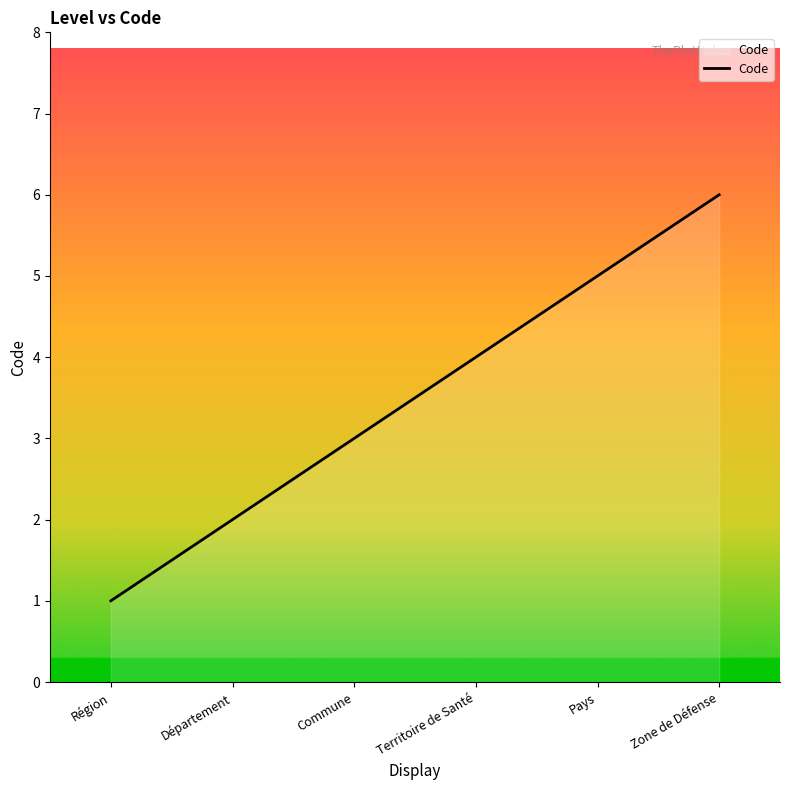

The value at Zone de Défense is 3. True or false?

False